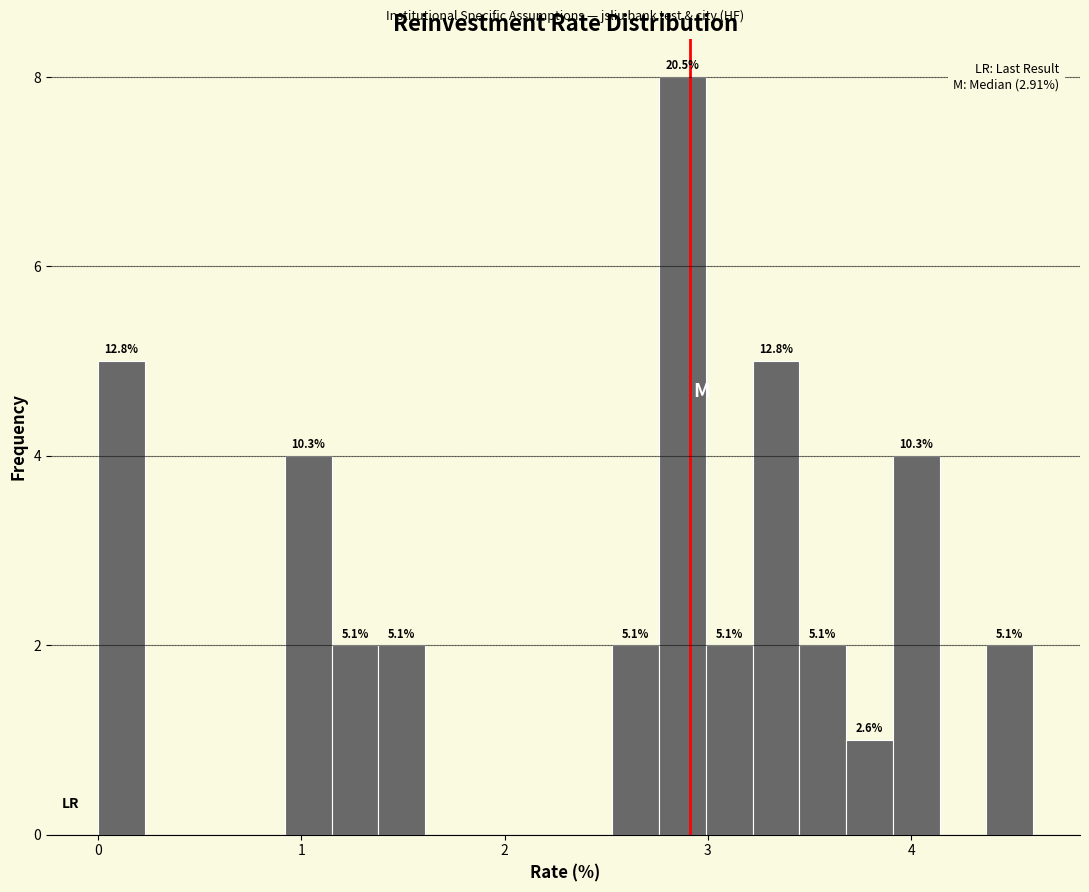

Around what value on the x-axis is the tallest bar? Give the approximate position of its centre, as read against the axis.

2.9